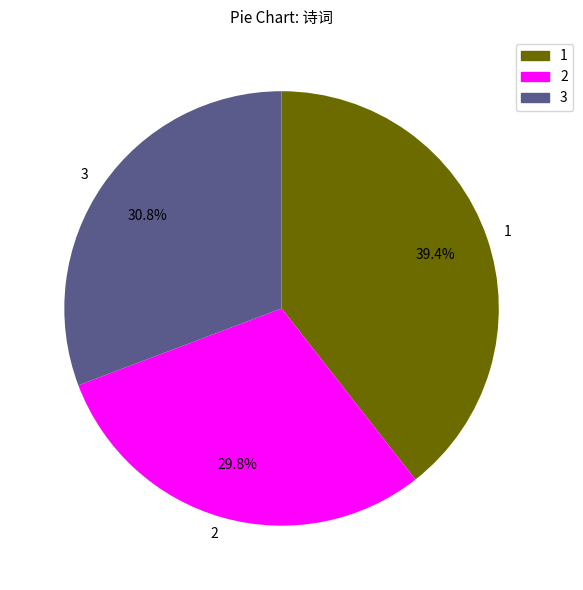

What is the ratio of the value at 3 to the value at 2?

1.0